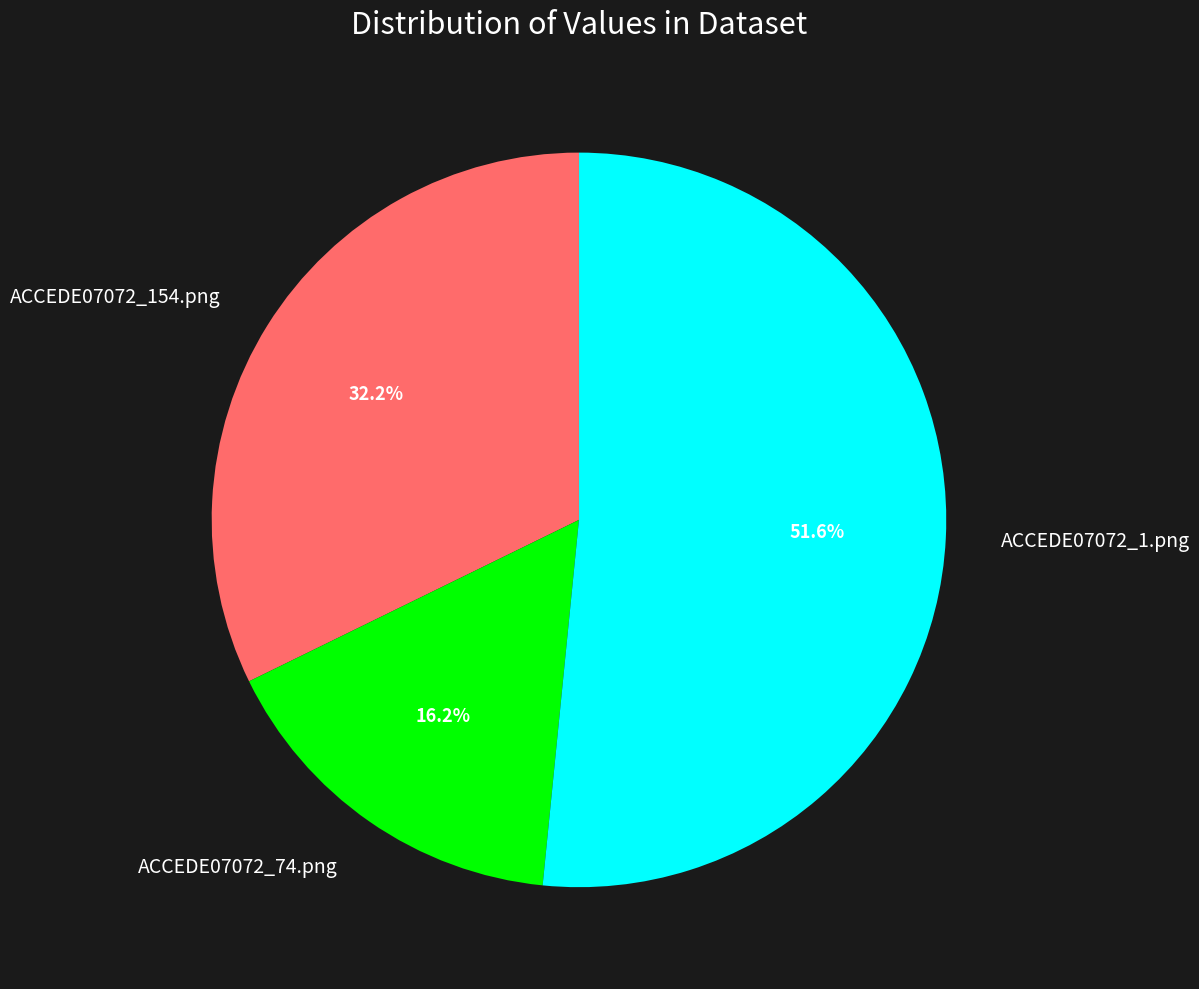

Count the number of slices in the pie.

3